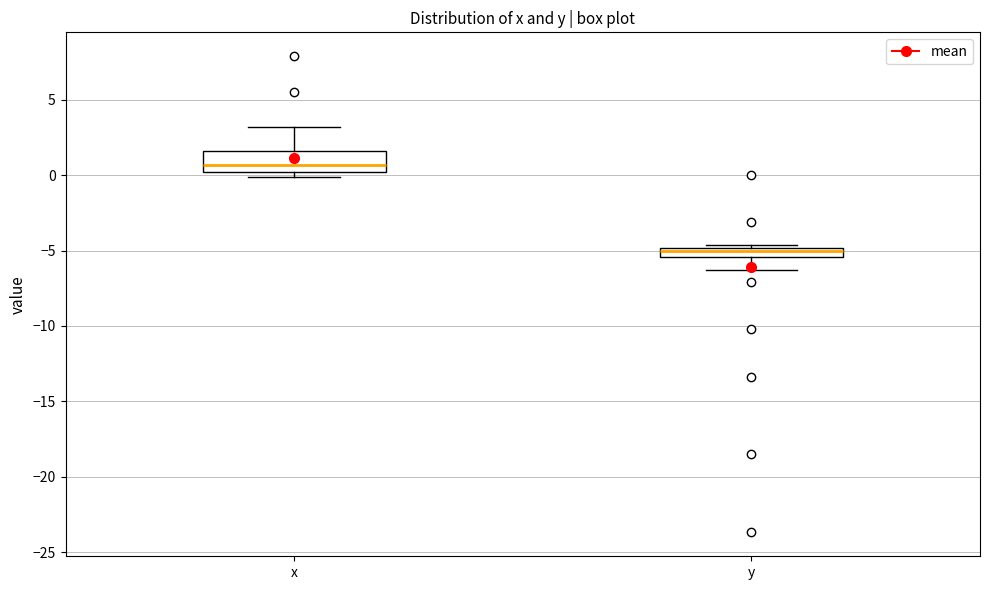

Where is the lower edge of the box for x on the y-axis? The values are not printed on the chart, so give them approximately, as read against the axis.

0.0